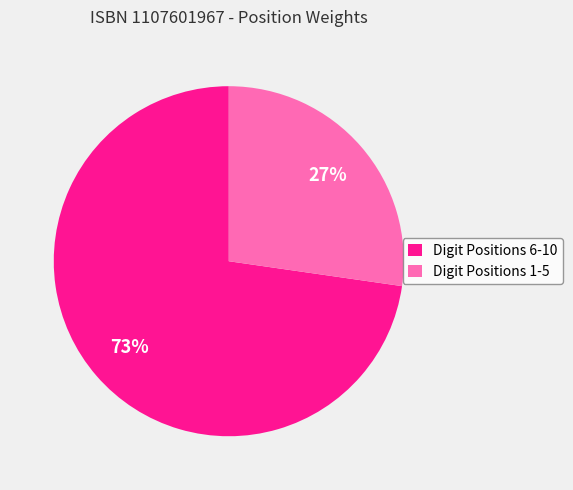

How many segments does this pie chart have?

2